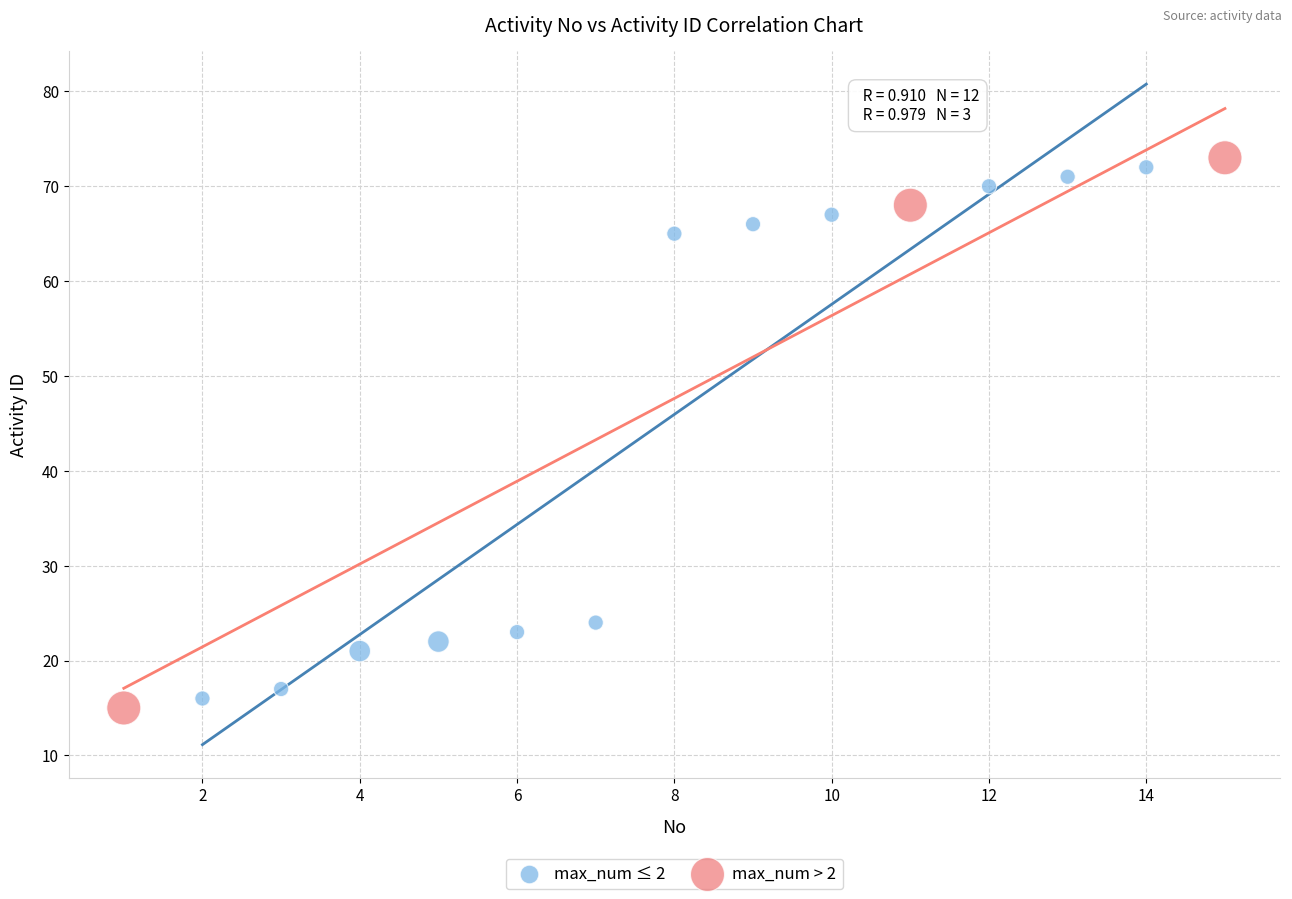

Which series has the widest spread of Y values?

max_num > 2